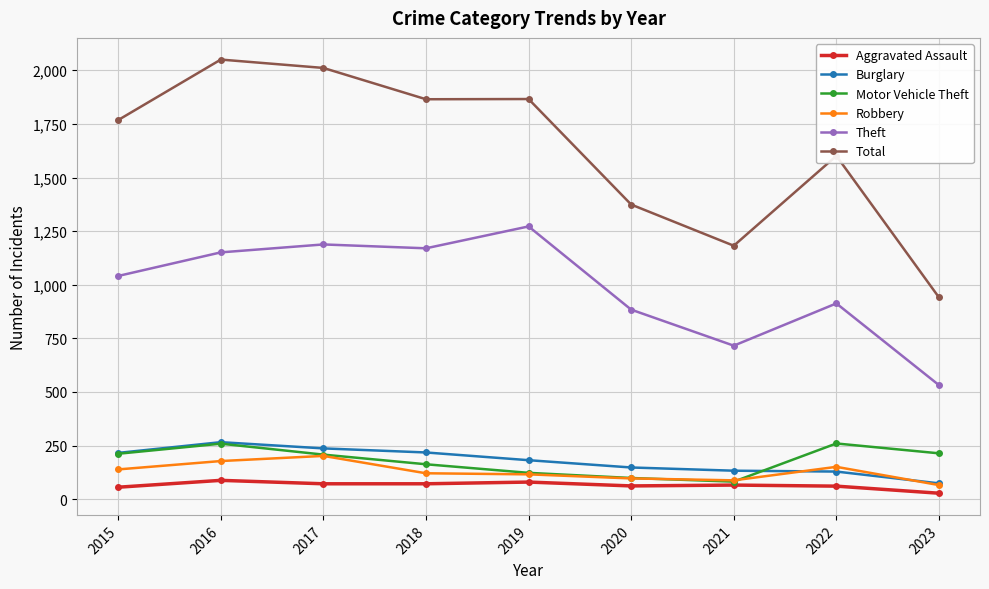

Where does the Robbery series first go above 121?

2015